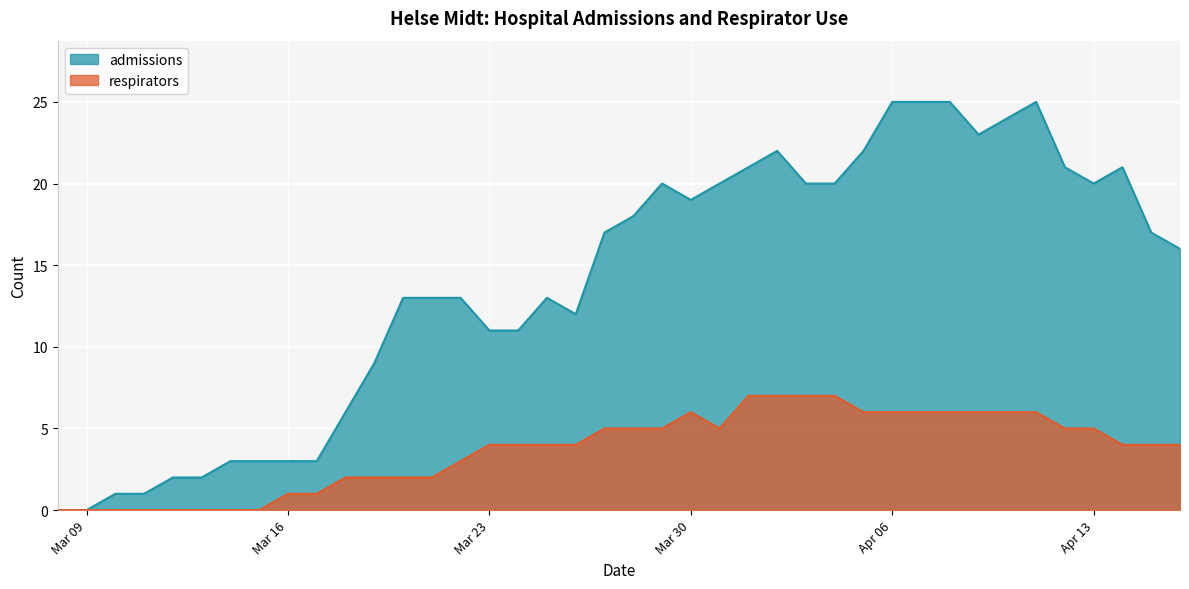

Is it true that admissions equals -12 at Mar 09?

False